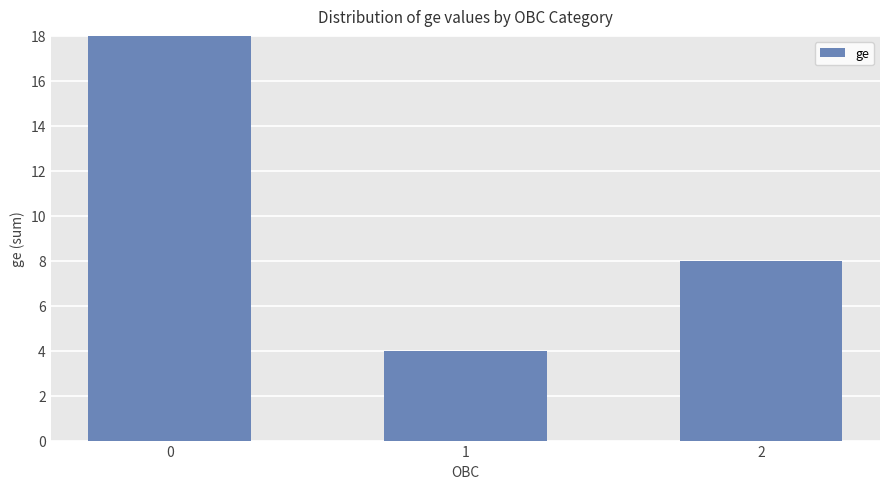

Are the bars horizontal?

No